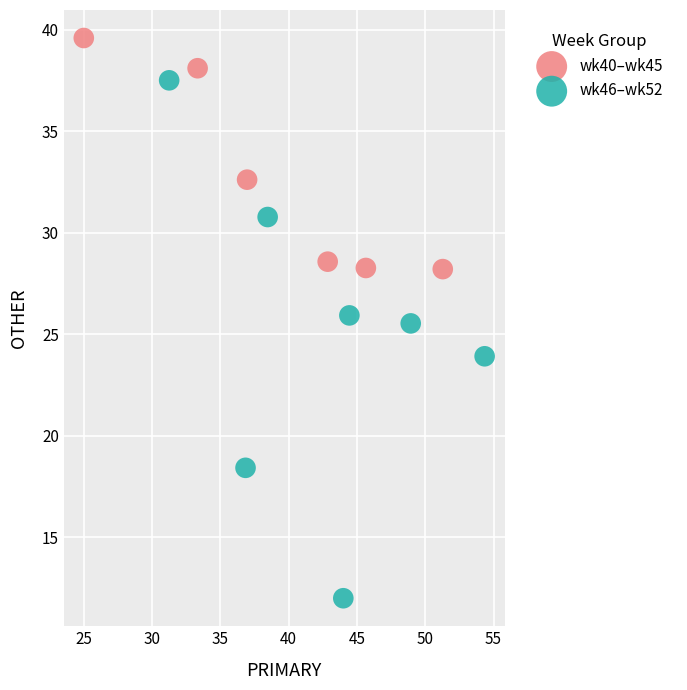

Which series has the largest Y range (max minus min)?

wk46–wk52